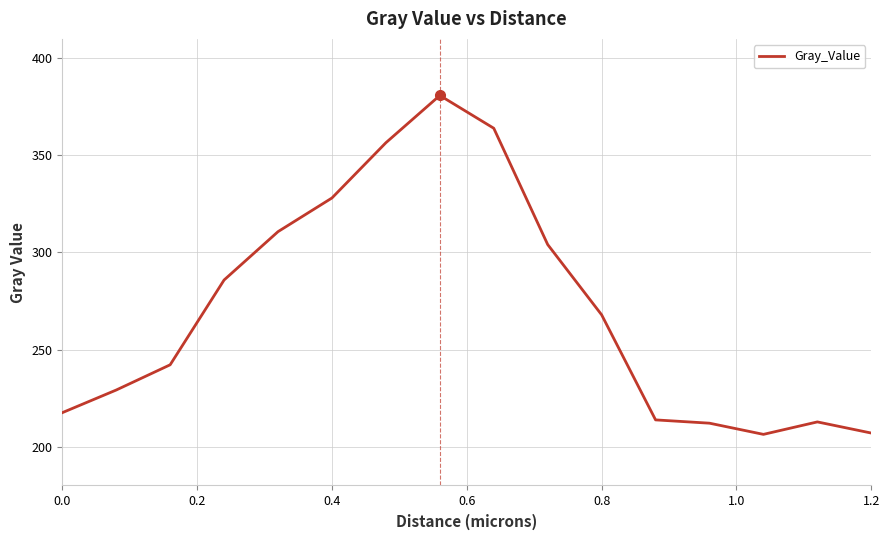

What is the maximum value shown in the chart?

380.9